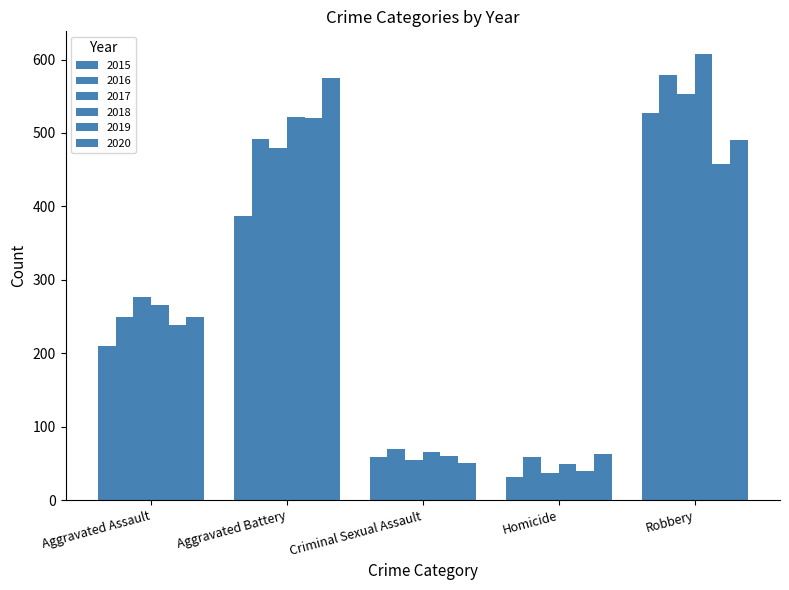

How many series are shown in this chart?

6